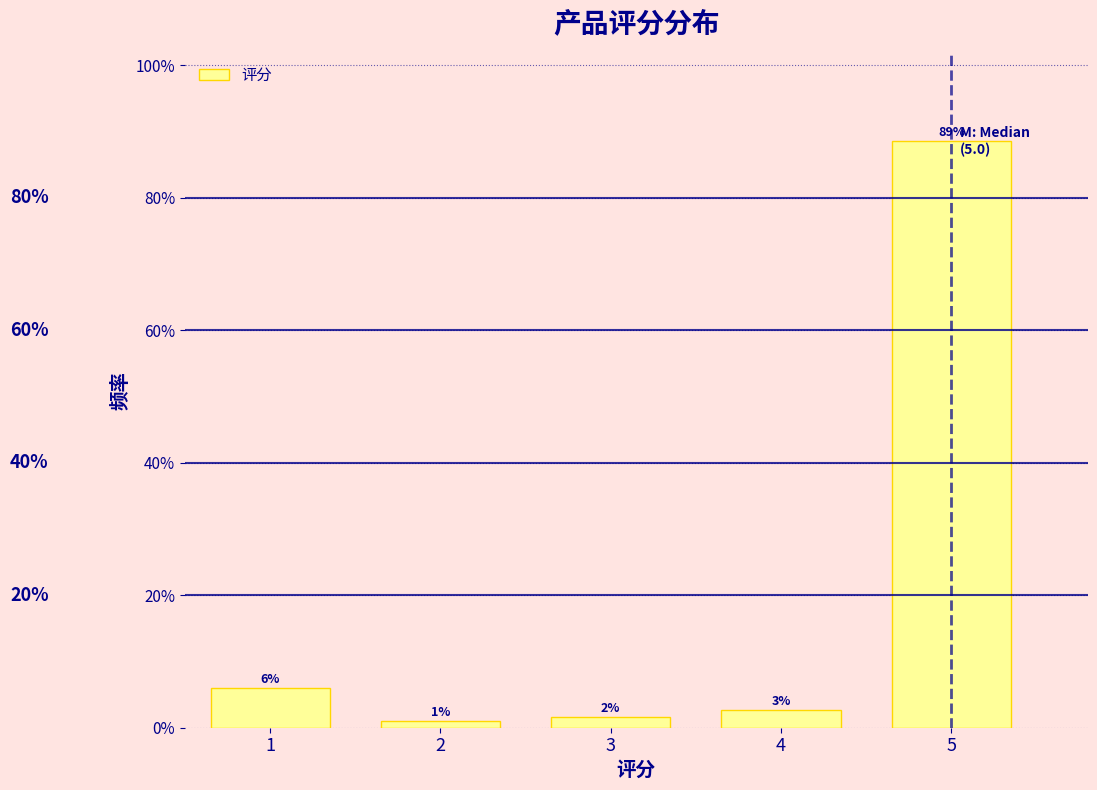

How many bars are there in total?

5